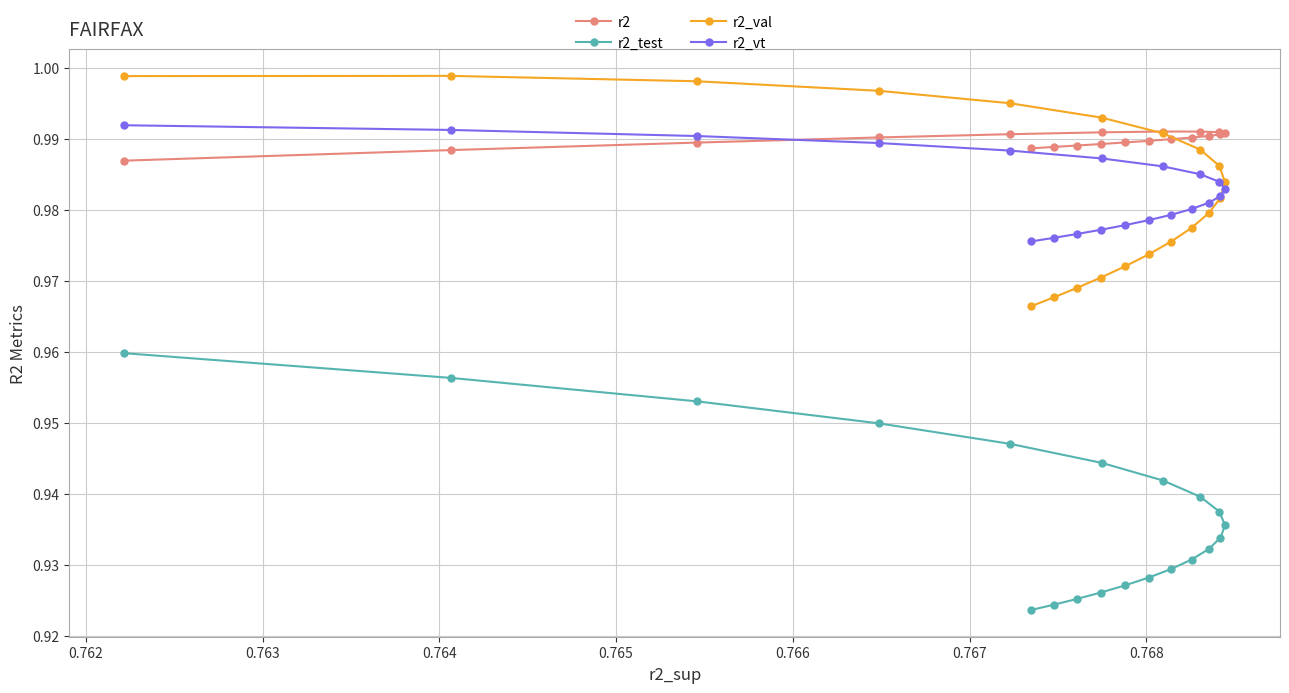

Which series has the widest spread of values?

r2_test